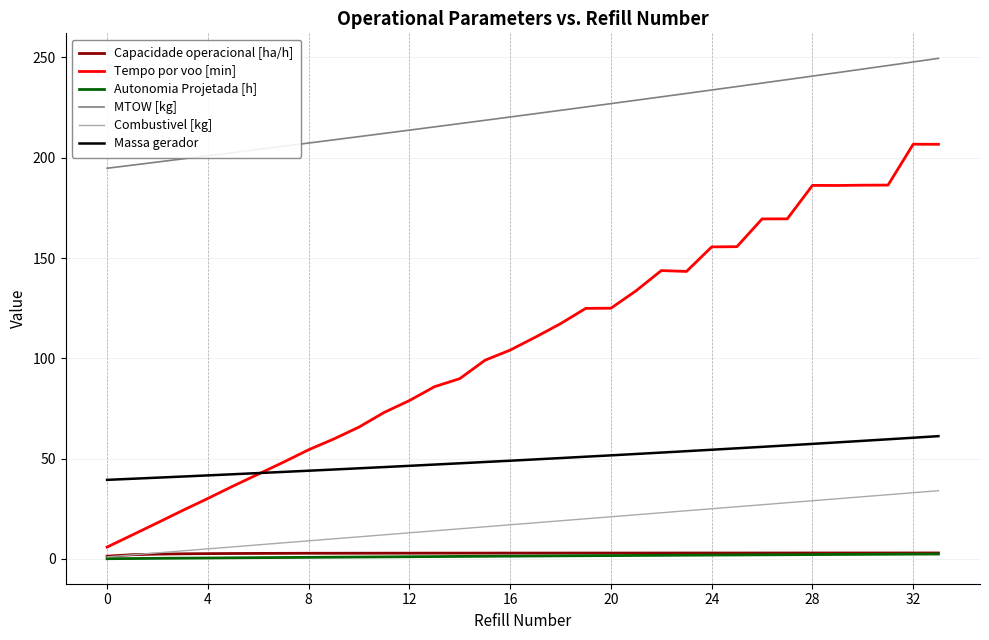

Which series has the largest total across all categories?

MTOW [kg]